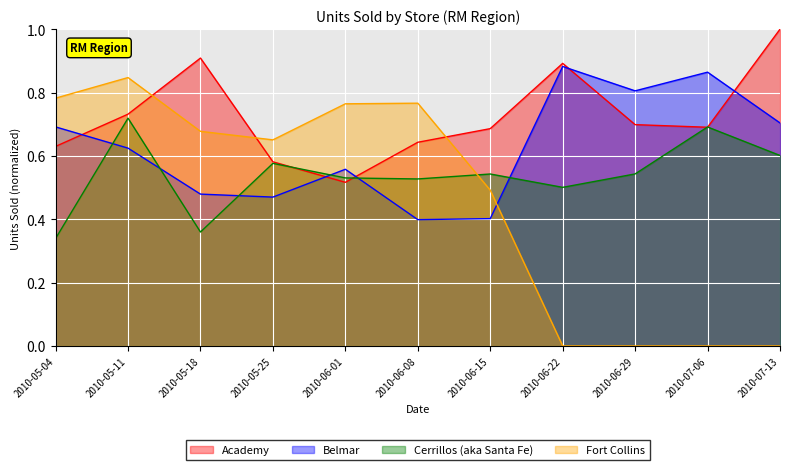

True or false: Belmar has a value of 0.5 at 2010-06-08.

False